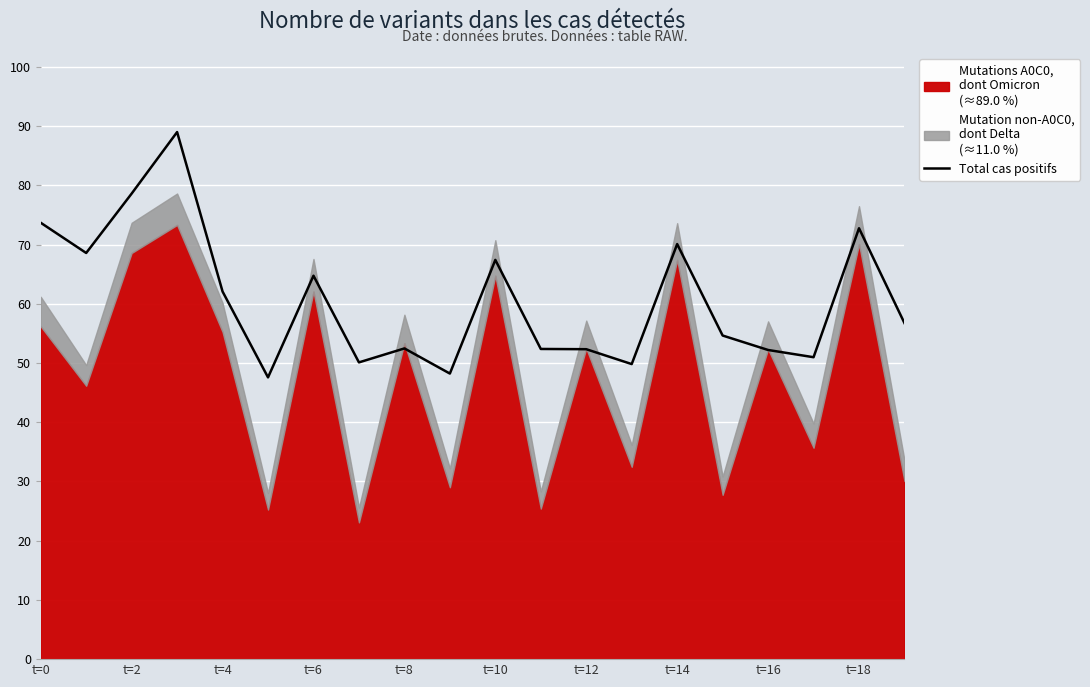

The value of Total cas positifs at t=18 is 72.8. True or false?

True